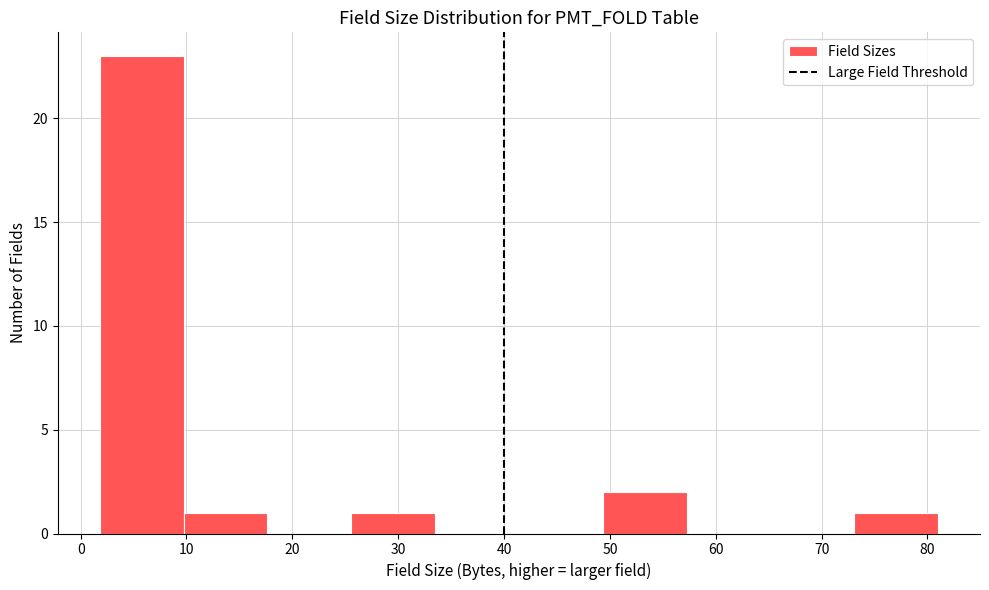

How tall is the bar that spans 26 to 33 on the x-axis? Neither the bar edges nor the heights are printed on the chart, so give them approximately, as read against the axes.

1